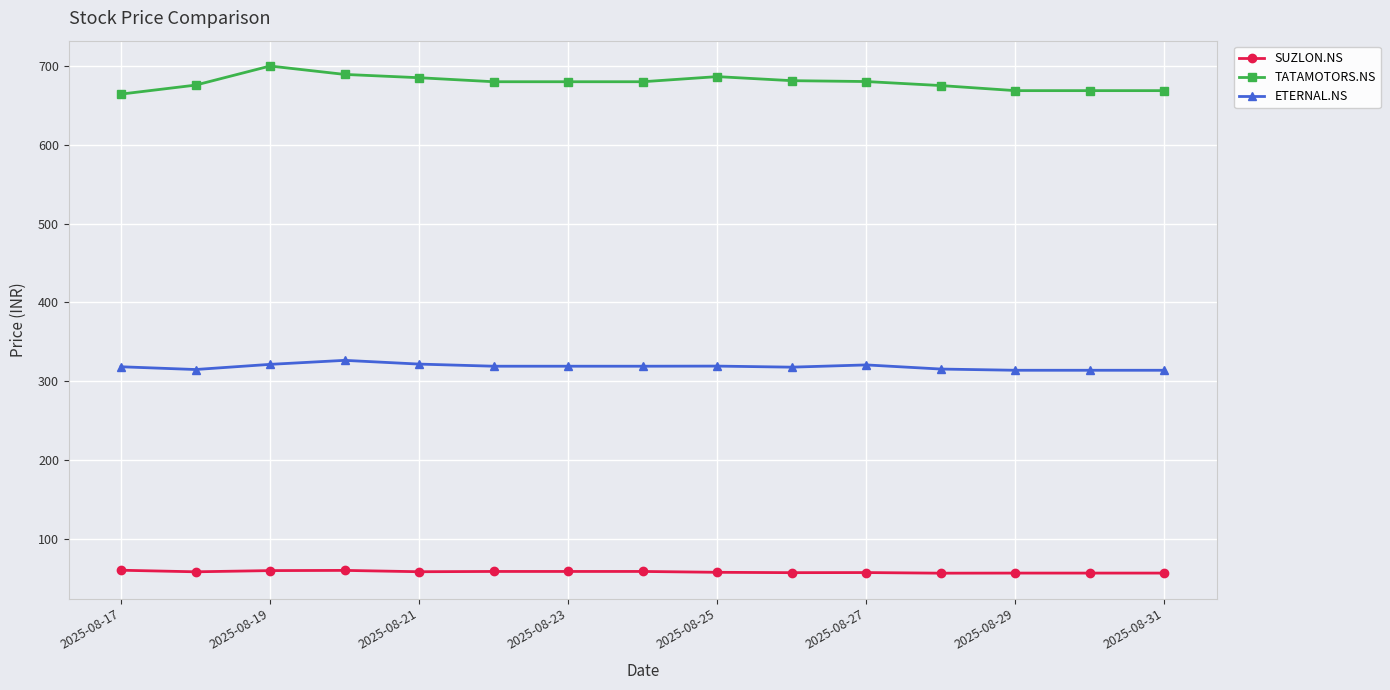

What is the sum of all ETERNAL.NS values?

4775.7